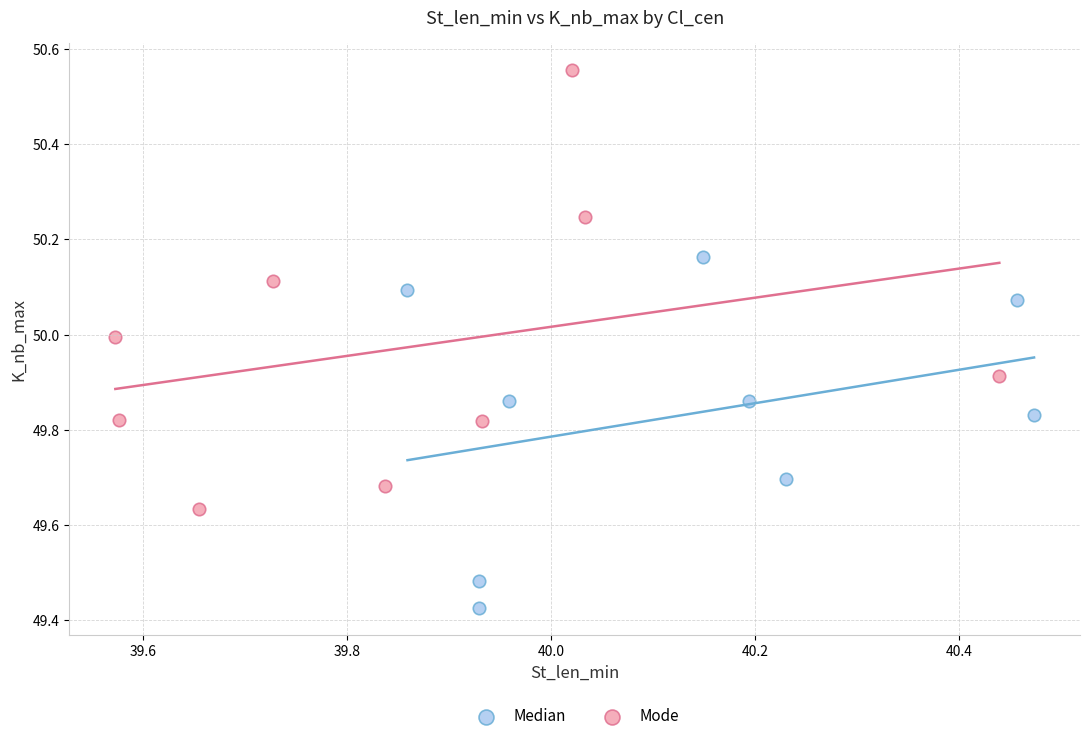

Which series reaches the maximum Y coordinate?

Mode